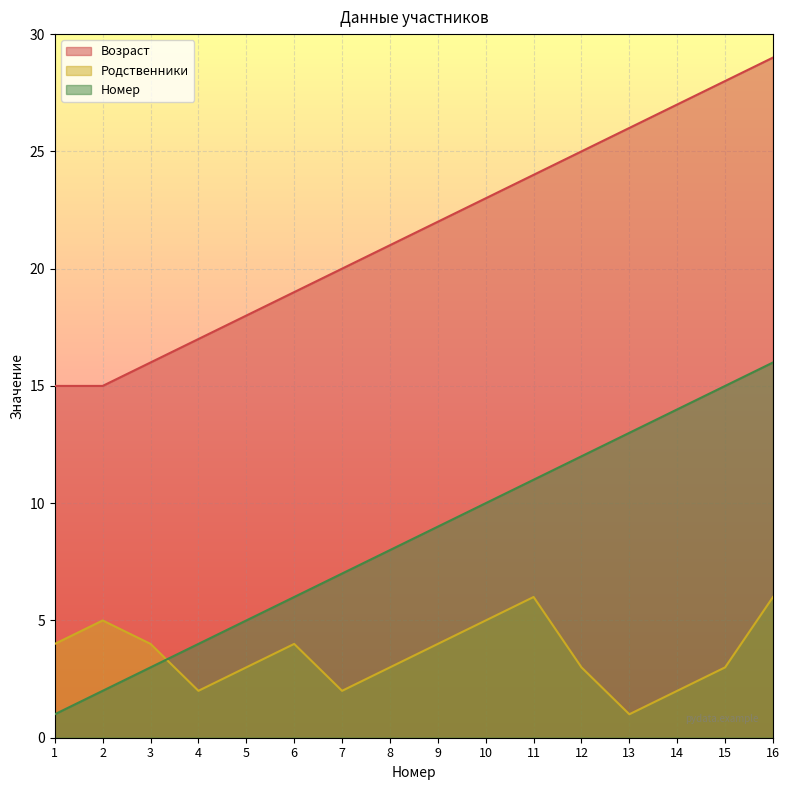

How many lines are shown in the chart?

3